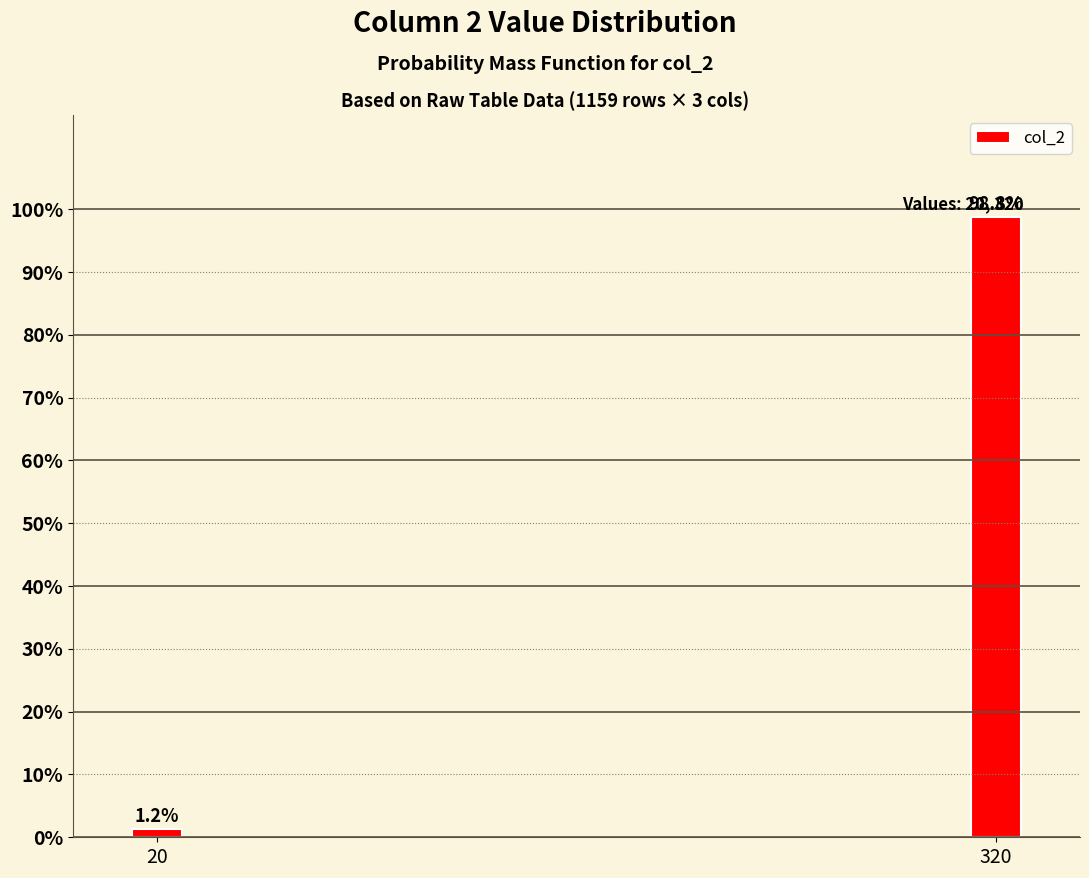

Where does the data first go above 98?

320